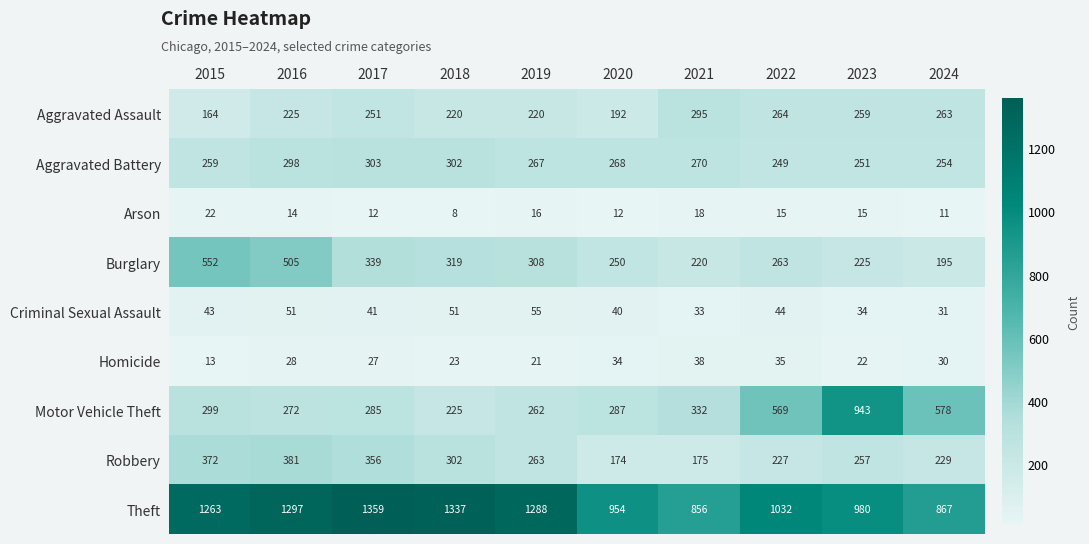

What is the difference between the Aggravated Battery values at 2021 and 2022?

21